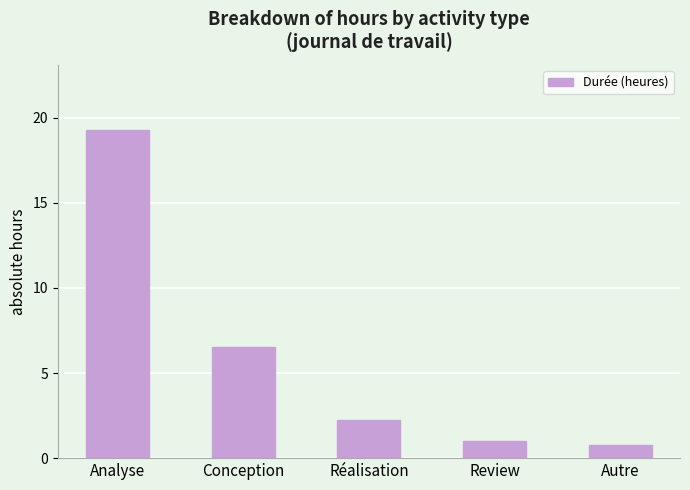

What is the label of the 3rd bar from the right?

Réalisation